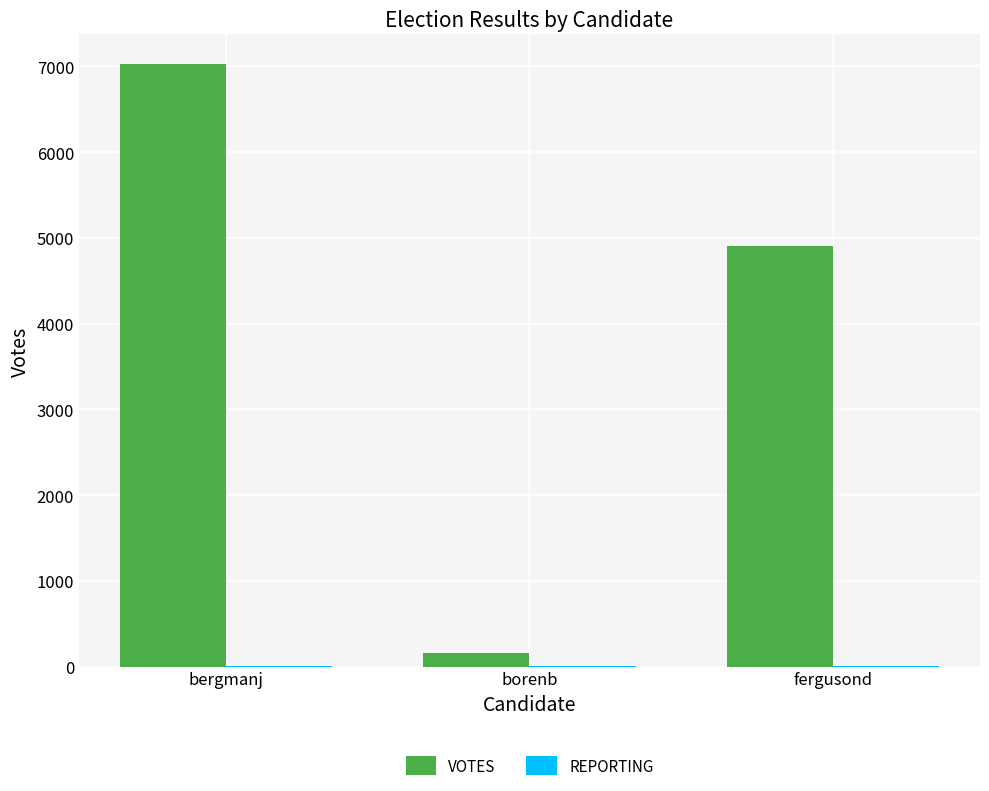

How many VOTES values are between 162 and 7022?

3